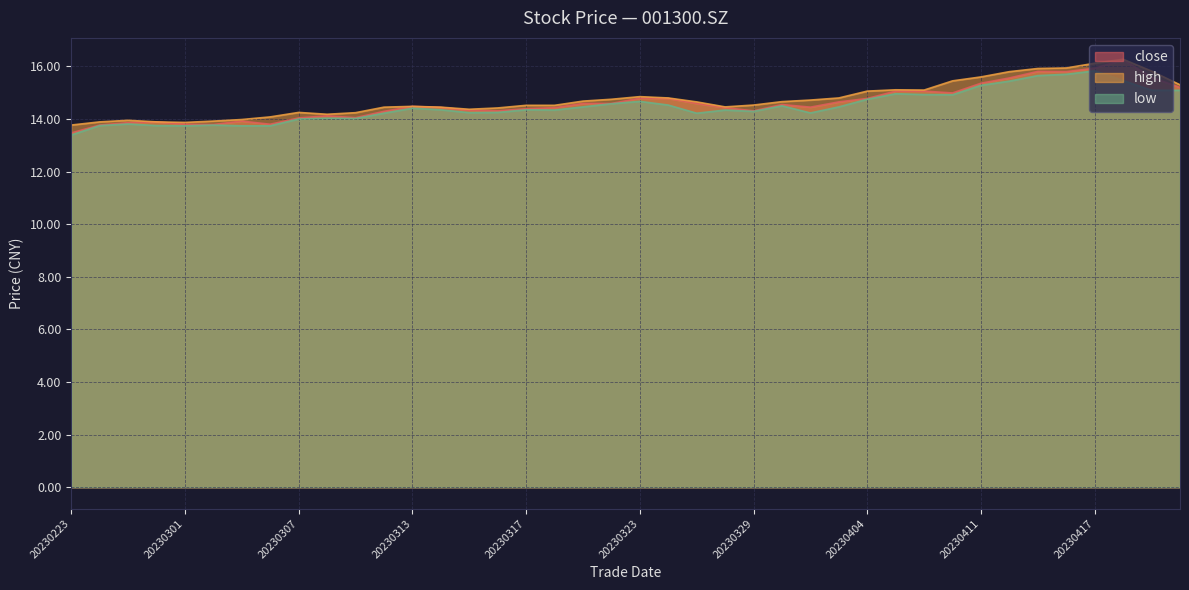

Reading left to right, what are all the values shown in this chart?

close: 13.5	13.8	13.9	13.9	13.8	13.8	13.9	13.8	14.0	14.1	14.1	14.3	14.5	14.4	14.3	14.3	14.4	14.4	14.6	14.6	14.8	14.8	14.6	14.4	14.3	14.6	14.4	14.7	14.8	15.1	15.1	15.0	15.4	15.6	15.8	15.8	15.9	16.2	15.6	15.2
high: 13.8	13.9	13.9	13.9	13.9	13.9	14.0	14.1	14.2	14.2	14.2	14.4	14.5	14.4	14.4	14.4	14.5	14.5	14.7	14.8	14.8	14.8	14.7	14.5	14.5	14.7	14.7	14.8	15.1	15.1	15.1	15.4	15.6	15.8	15.9	15.9	16.1	16.3	15.8	15.3
low: 13.4	13.8	13.8	13.8	13.7	13.8	13.7	13.7	14.0	14.0	14.0	14.2	14.4	14.3	14.2	14.2	14.3	14.3	14.5	14.6	14.7	14.5	14.2	14.3	14.3	14.5	14.2	14.5	14.8	15.0	14.9	14.9	15.3	15.4	15.7	15.7	15.8	15.5	15.1	15.1